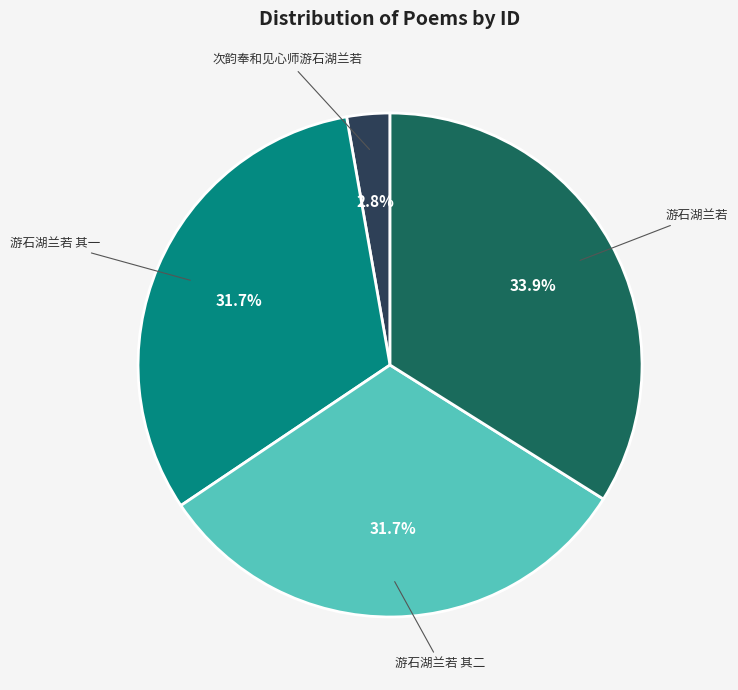

Count the number of slices in the pie.

4